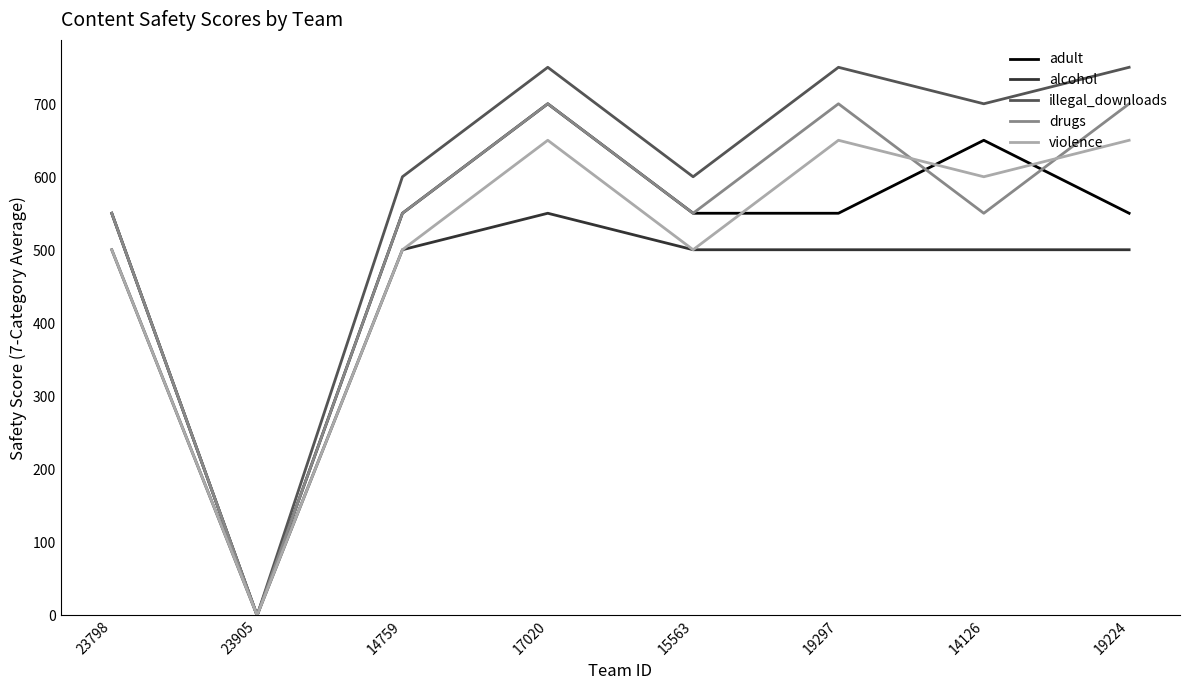

At which label does drugs reach its minimum?

23905